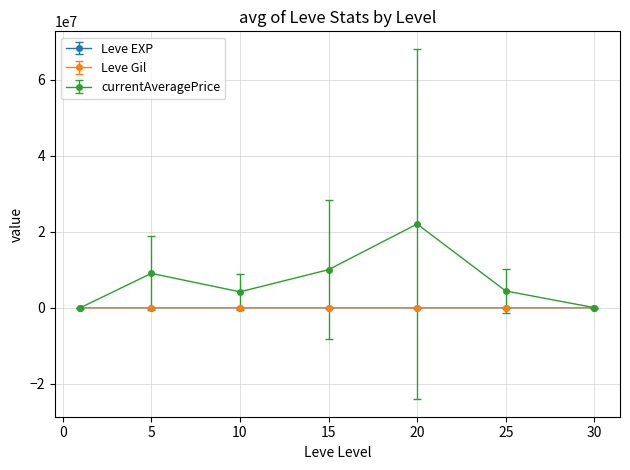

How many lines are shown in the chart?

3